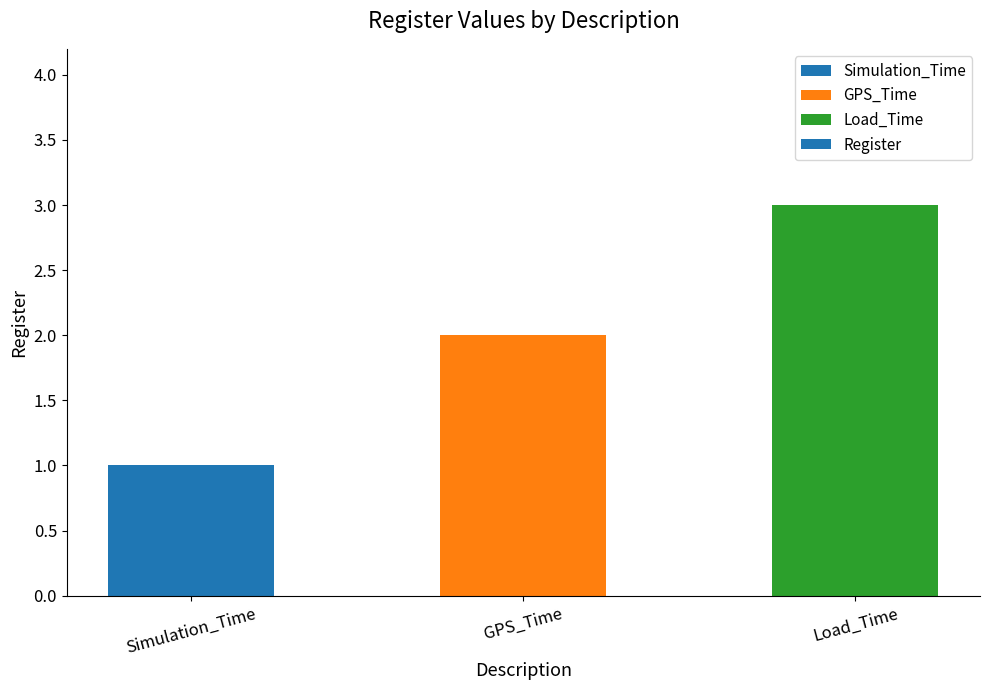

What is the sum of all values?

6